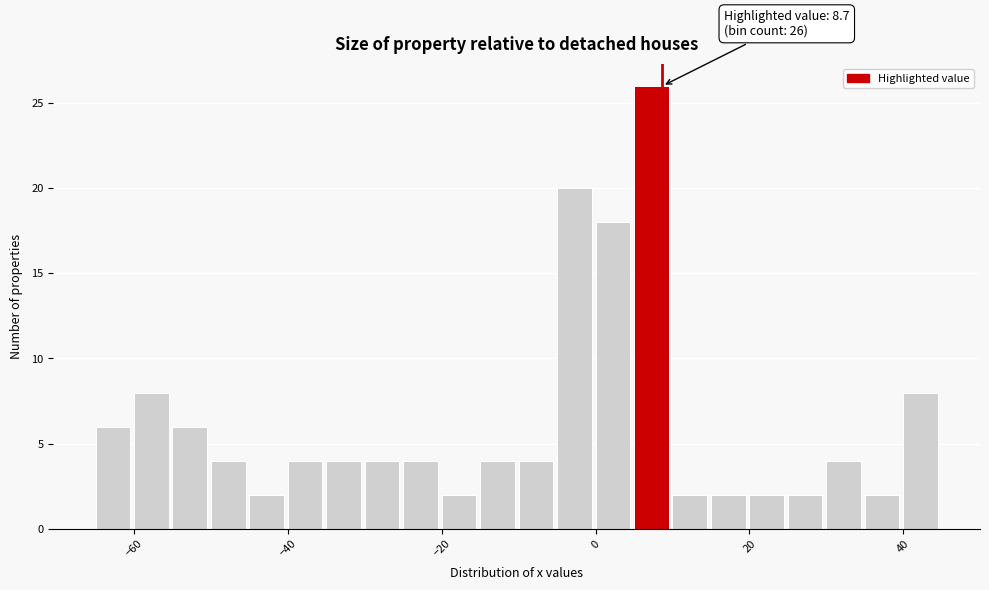

Around what value on the x-axis is the tallest bar? Give the approximate position of its centre, as read against the axis.

8